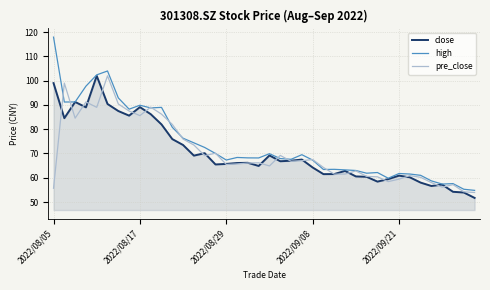

What is the maximum value for high?

118.0